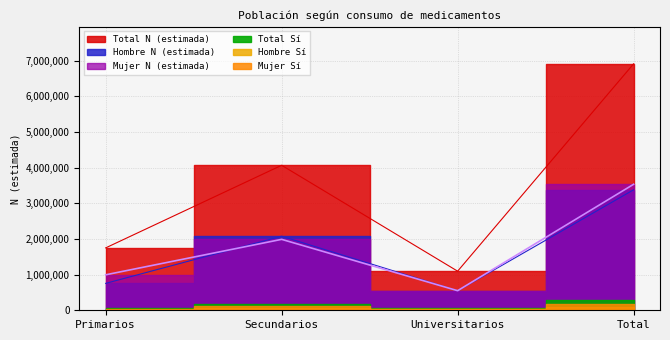

How many values in the Mujer N (estimada) series are below 1988300?

2